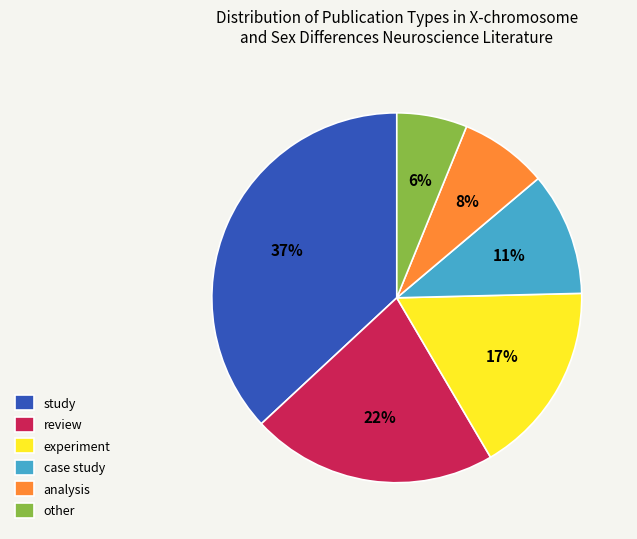

Count the number of slices in the pie.

6